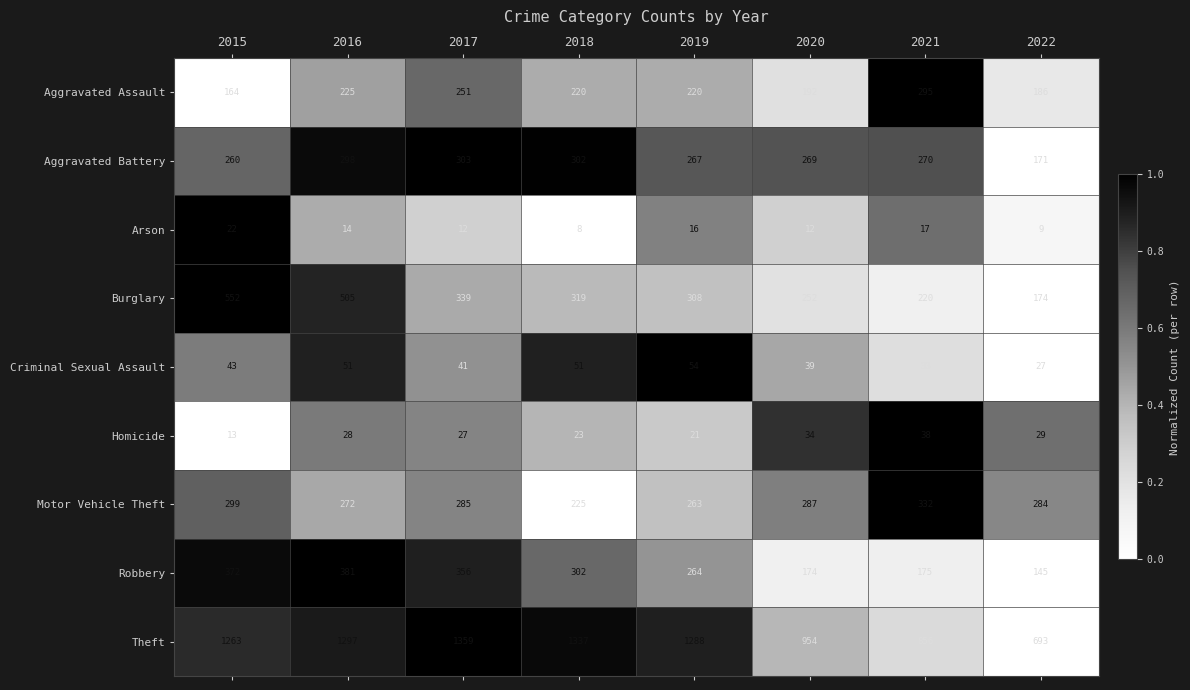

What is the sum of the Homicide values at 2019 and 2017?

48